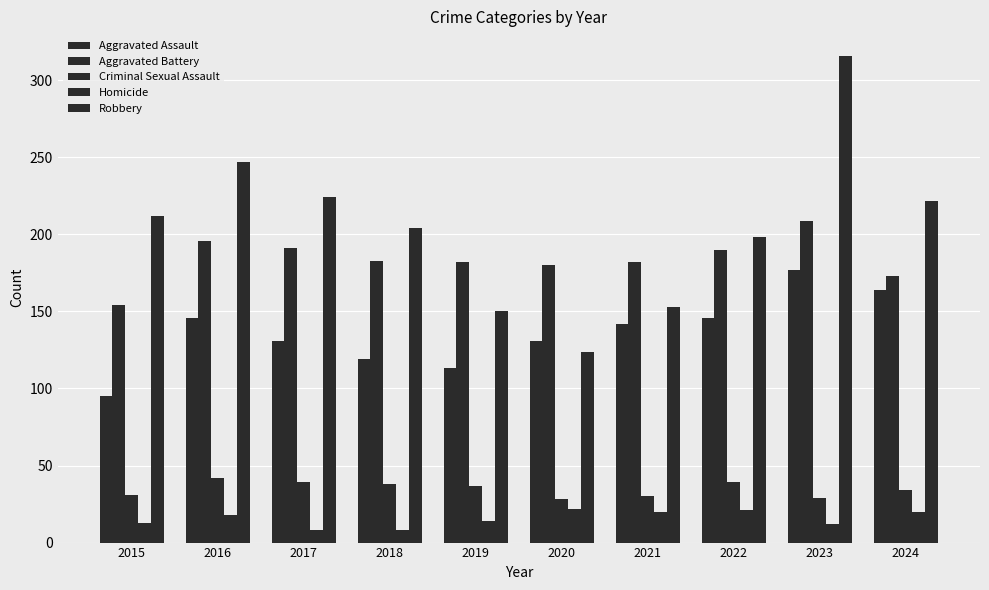

How many bars are there in each group?

5